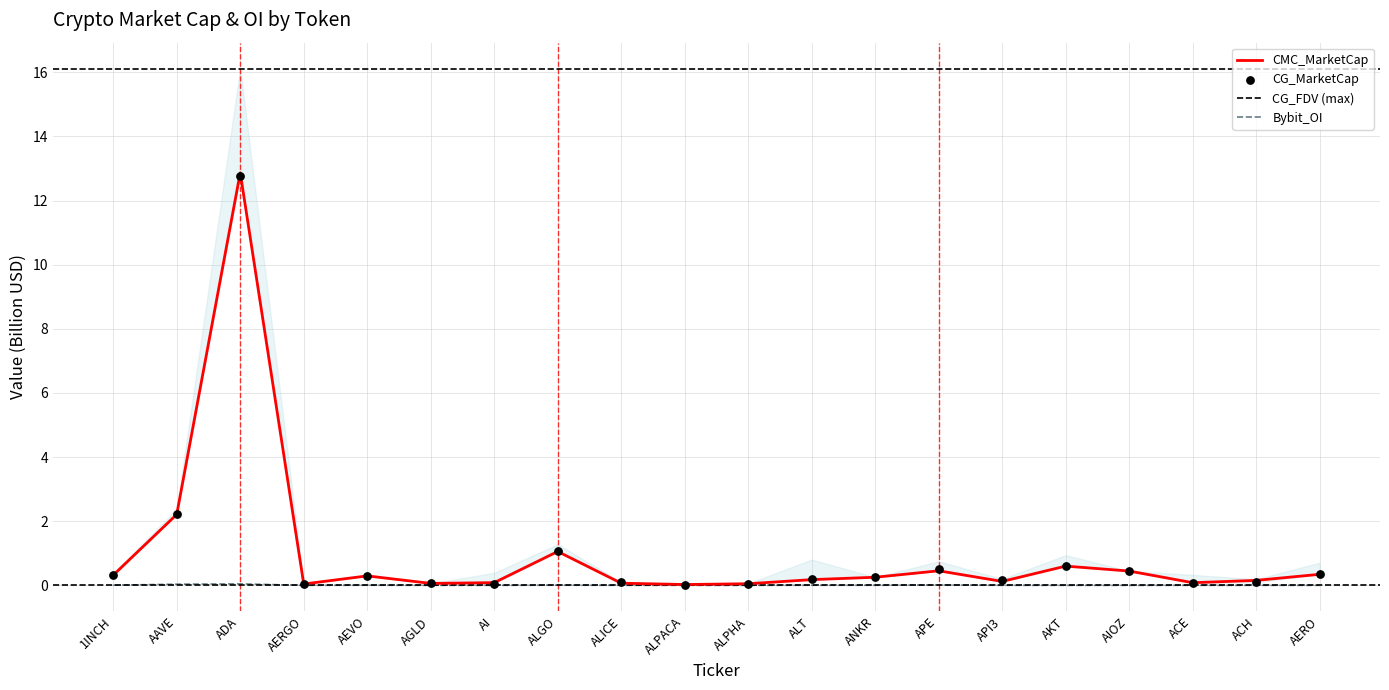

Which series has the largest Y range (max minus min)?

CMC_MarketCap